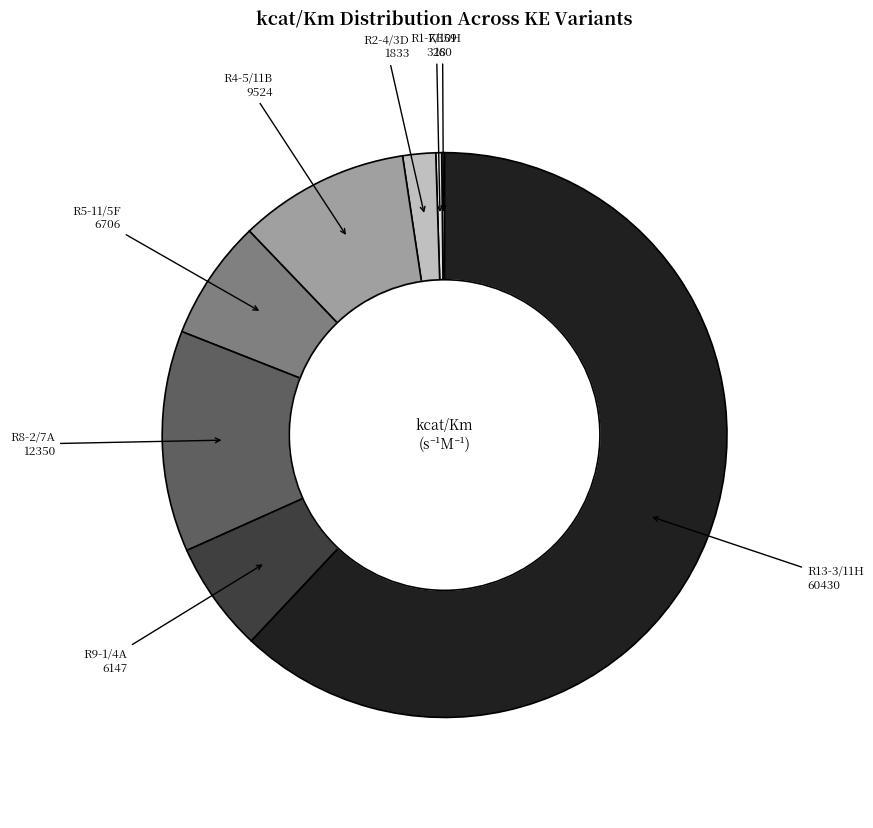

Is there any slice that represents more than half of the pie?

Yes